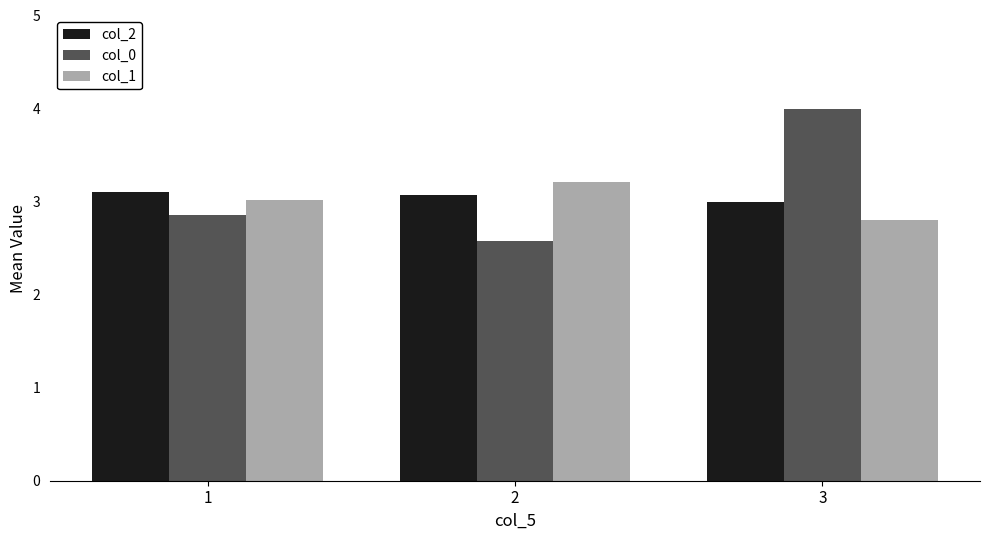

List the labels in order of col_0 value, largest first.

3, 1, 2